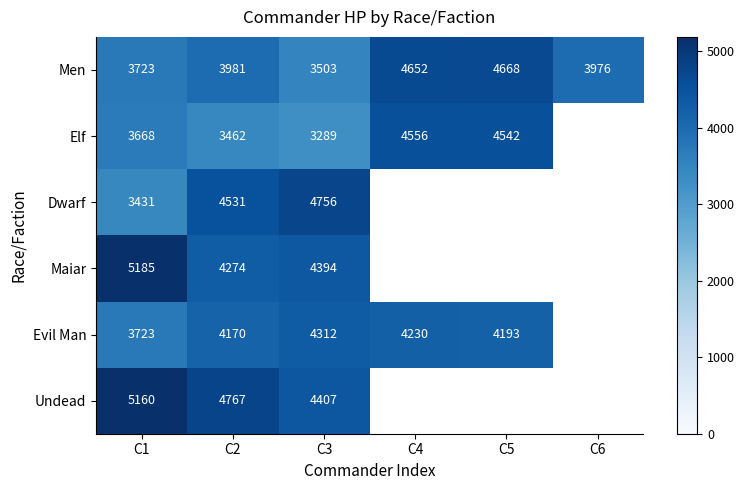

At which category is the sum across all series the highest?

C2